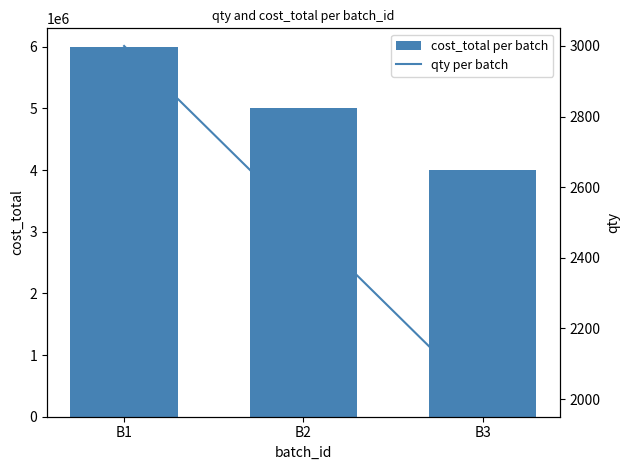

What is the difference between the highest and lowest values at B3?

3998000